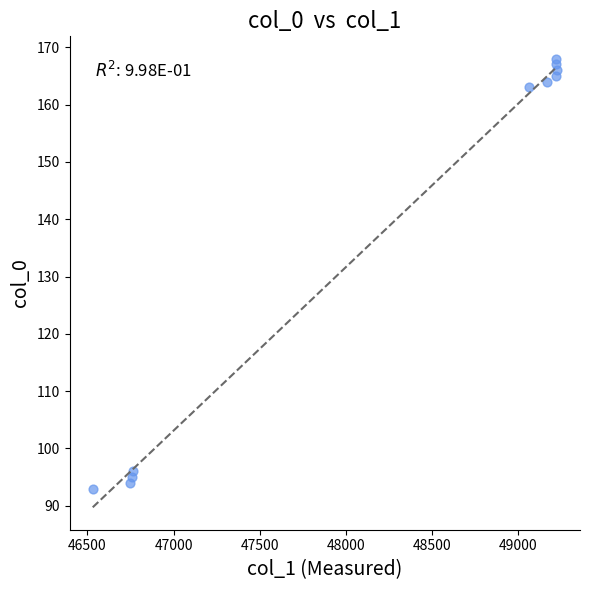

What is the range of Y values (max minus min)?

75